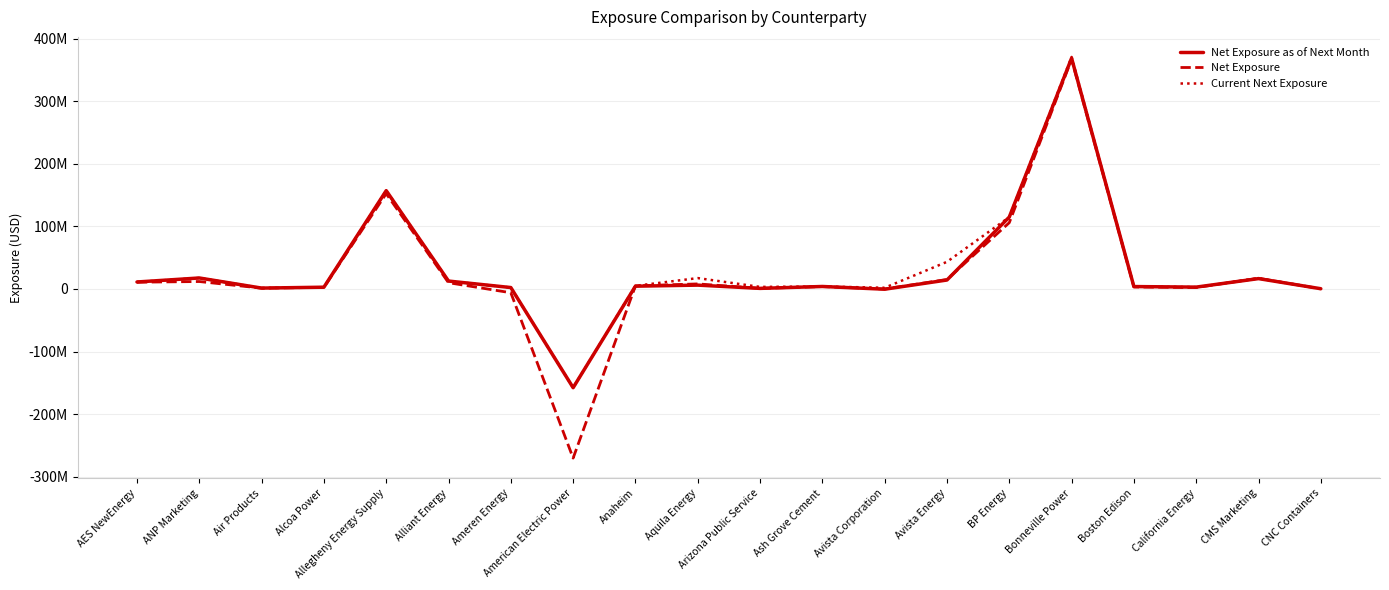

What is the difference between the maximum and minimum values in the Net Exposure series?

637723343